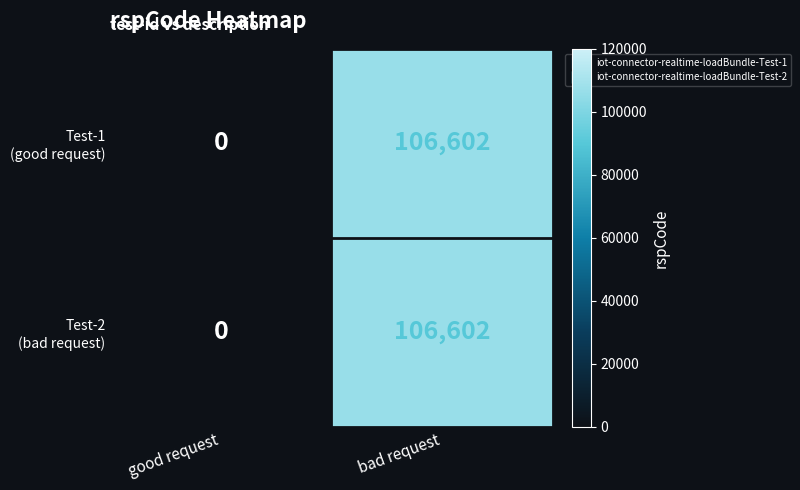

What is the total value across all series at bad request?

213204